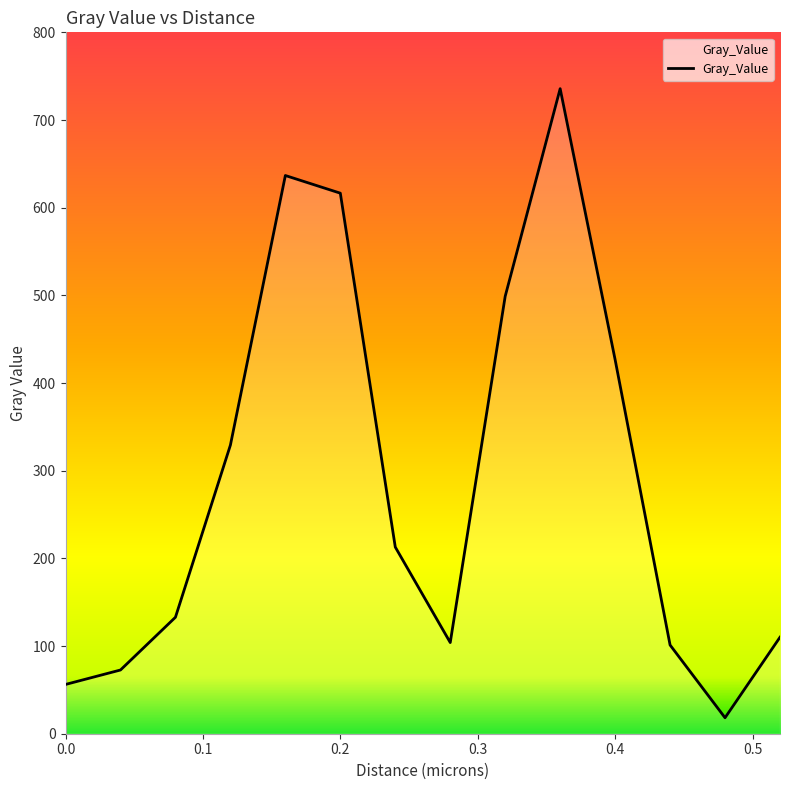

What is the difference between the maximum and minimum values?

717.5